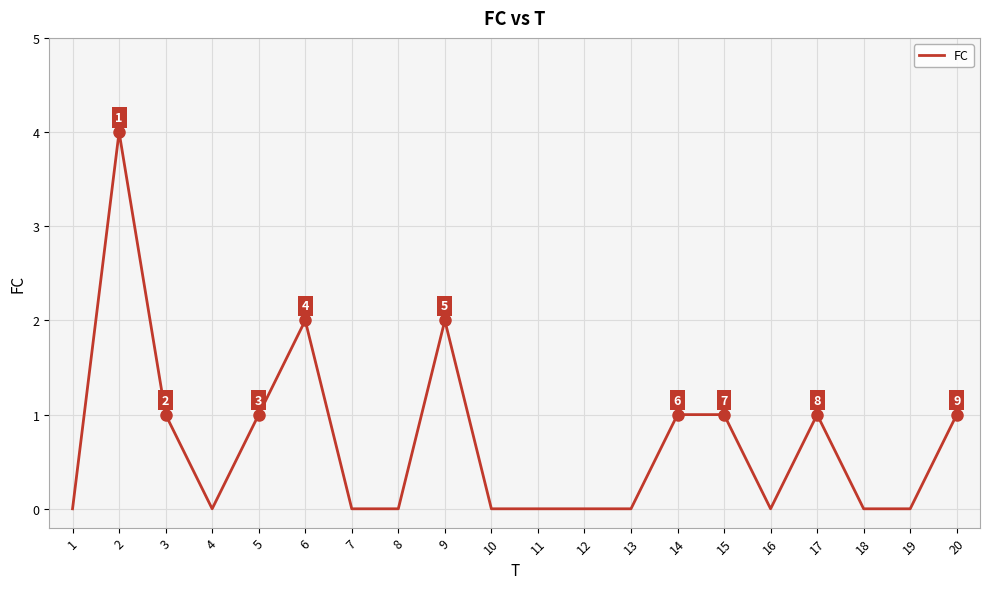

What is the difference between the maximum and minimum values?

4